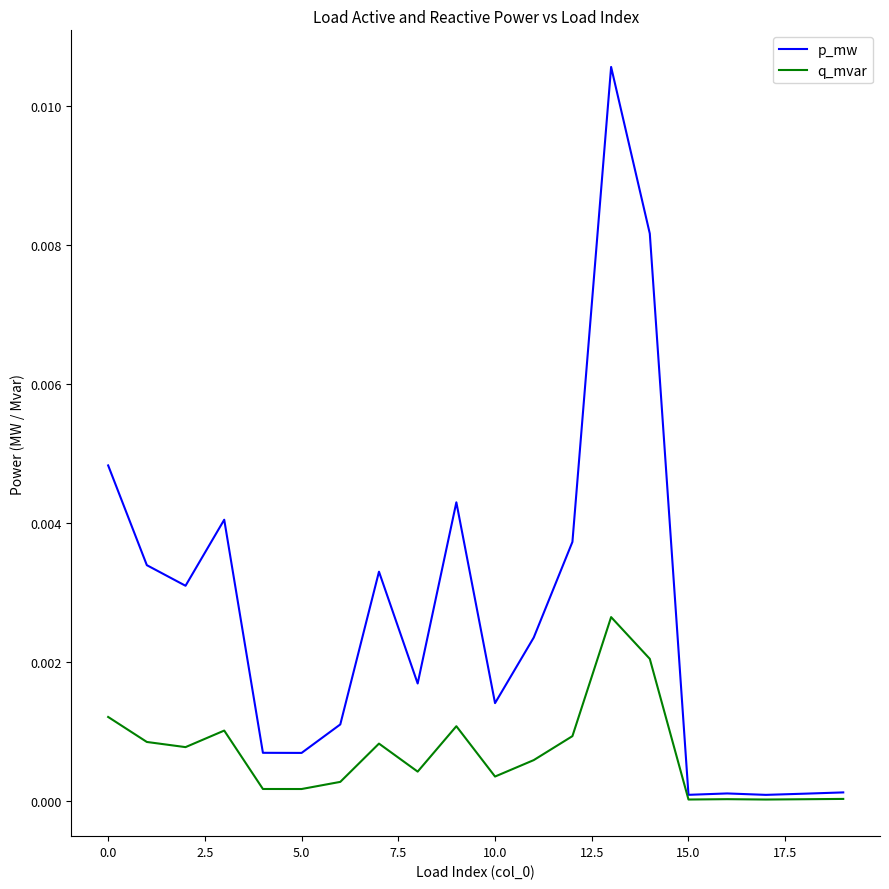

List the series in order of their peak value, lowest first.

q_mvar, p_mw